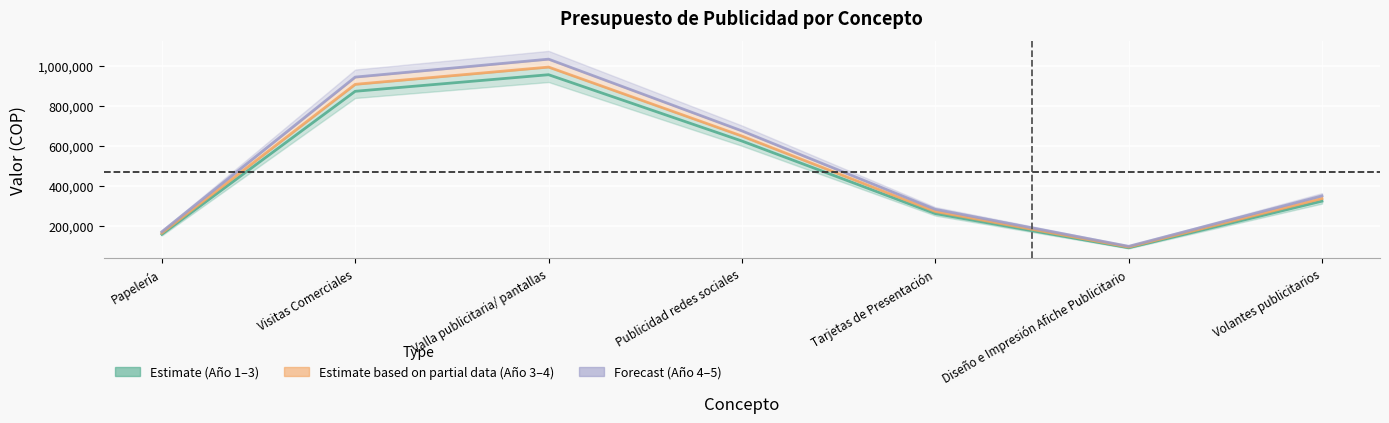

Reading right to left, transcribe all the data shown in this chart.

Año 2 (Estimate center): Volantes publicitarios=322400.0	Diseño e Impresión Afiche Publicitario=88400.0	Tarjetas de Presentación=260000.0	Publicidad redes sociales=624000.0	Valla publicitaria/ pantallas=956800.0	Visitas Comerciales=873600.0	Papelería=156000.0
Año 3 (Partial center): Volantes publicitarios=335296.0	Diseño e Impresión Afiche Publicitario=91936.0	Tarjetas de Presentación=270400.0	Publicidad redes sociales=648960.0	Valla publicitaria/ pantallas=995072.0	Visitas Comerciales=908544.0	Papelería=162240.0
Año 4 (Forecast center): Volantes publicitarios=348707.8	Diseño e Impresión Afiche Publicitario=95613.4	Tarjetas de Presentación=281216.0	Publicidad redes sociales=674918.4	Valla publicitaria/ pantallas=1034874.9	Visitas Comerciales=944885.8	Papelería=168729.6